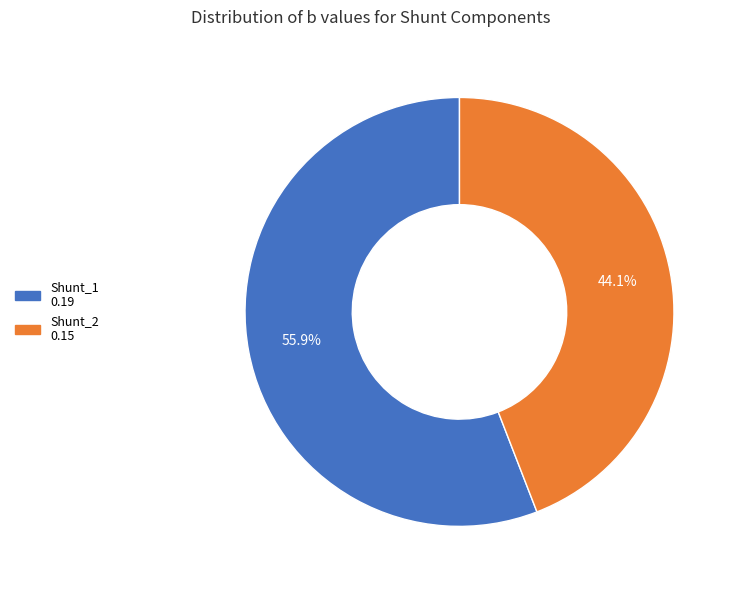

Is there any slice that represents more than half of the pie?

Yes